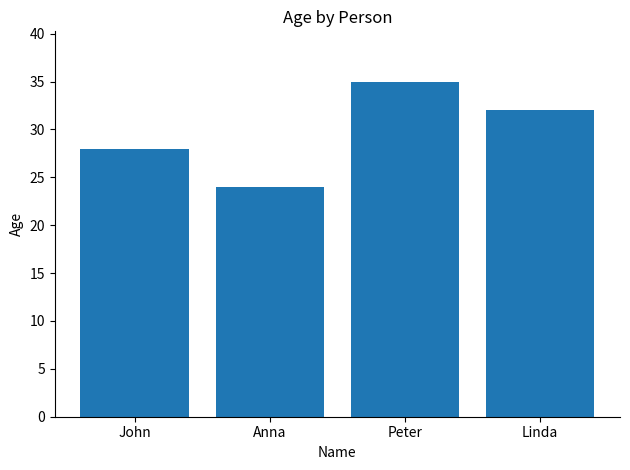

Reading left to right, list all the values displayed in this chart.

28	24	35	32